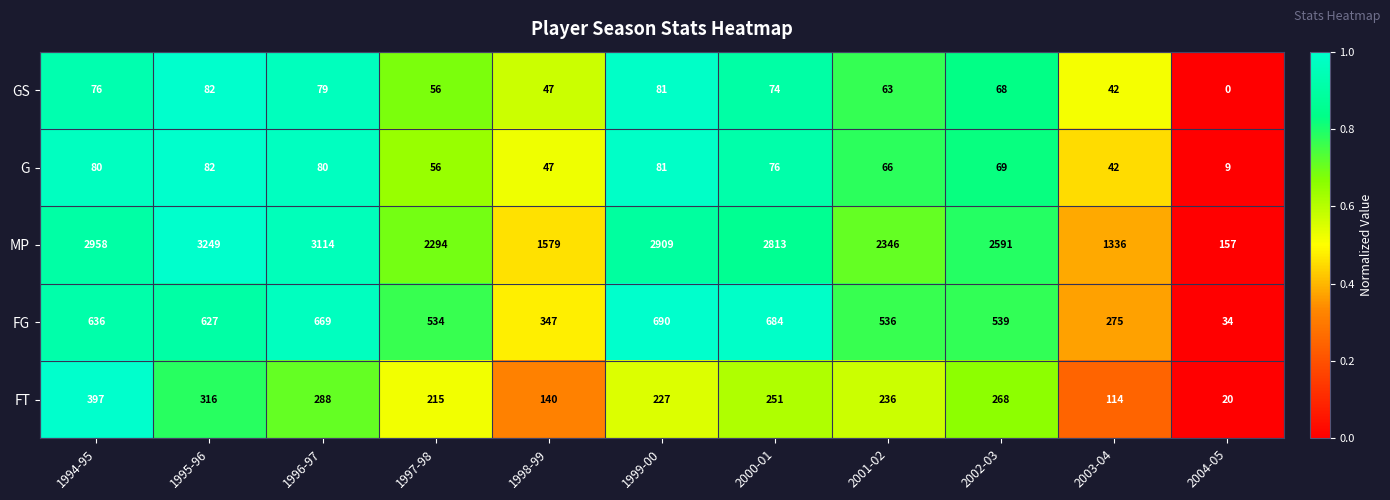

What is the difference between the second highest and minimum values in the FT series?

296